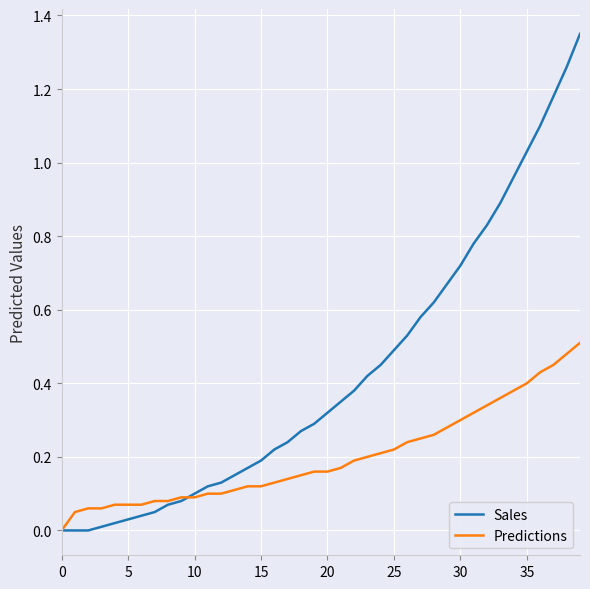

How many lines are shown in the chart?

2